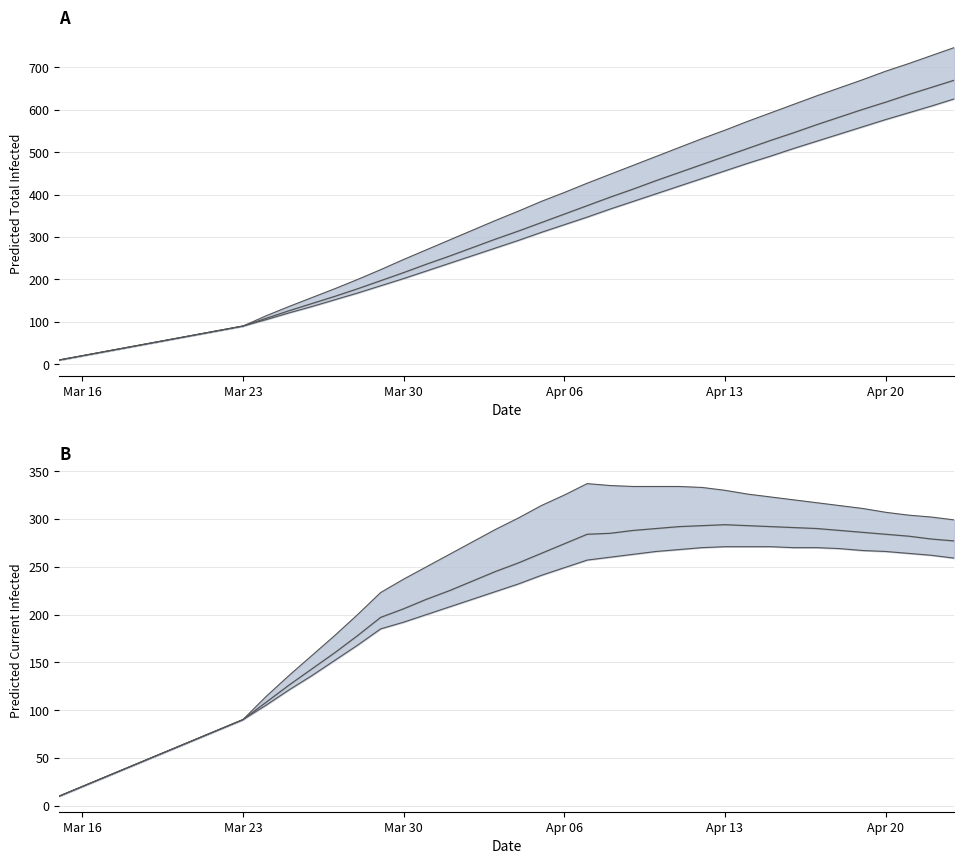

True or false: Total Infected lower and Current Infected mean intersect in this chart.

True